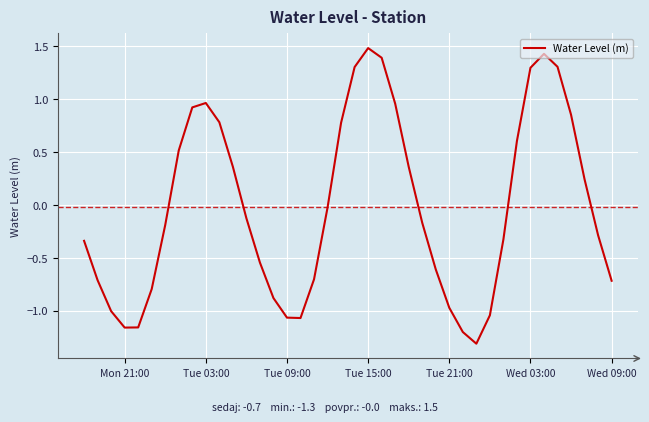

Count the number of data series in this chart.

1